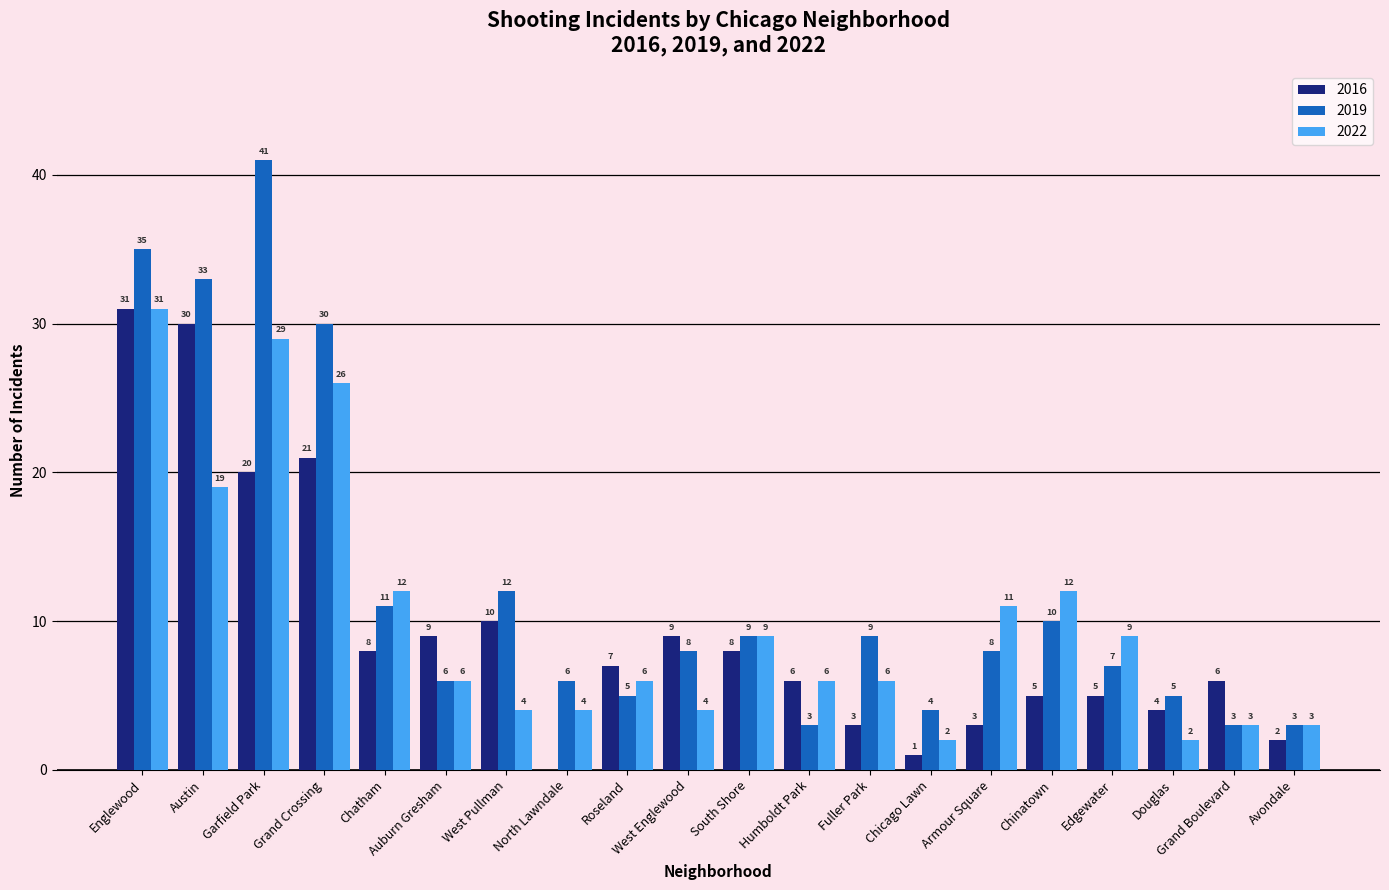

The 2019 series shows 8 at West Englewood. True or false?

True